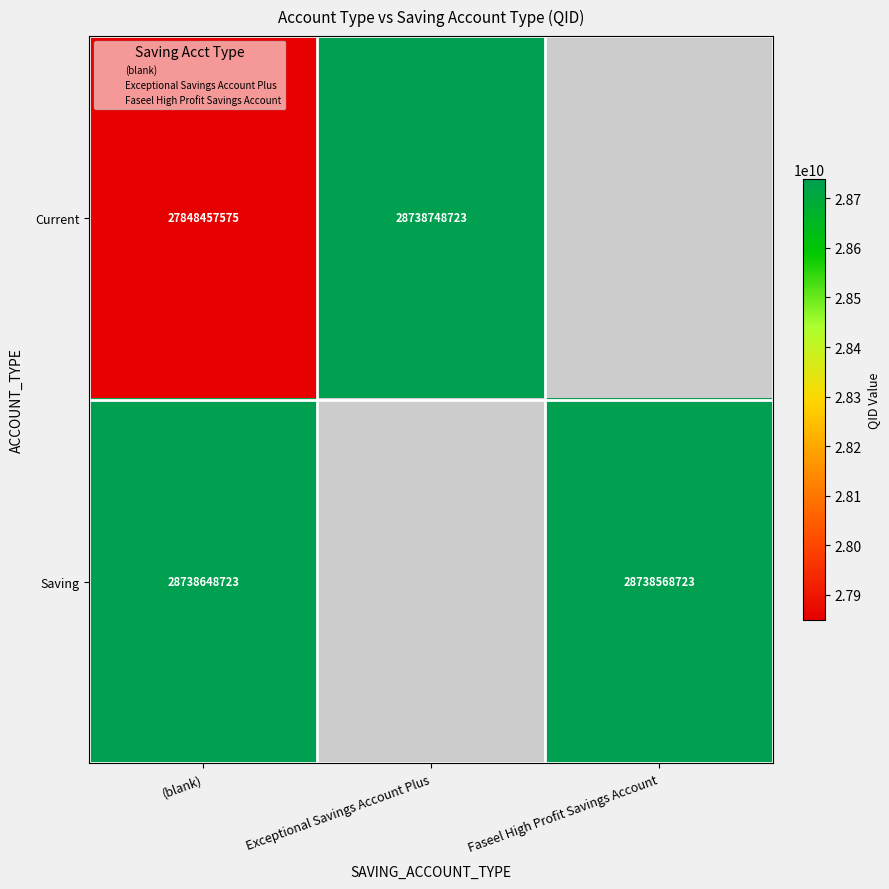

At which label does Saving reach its peak?

(blank)